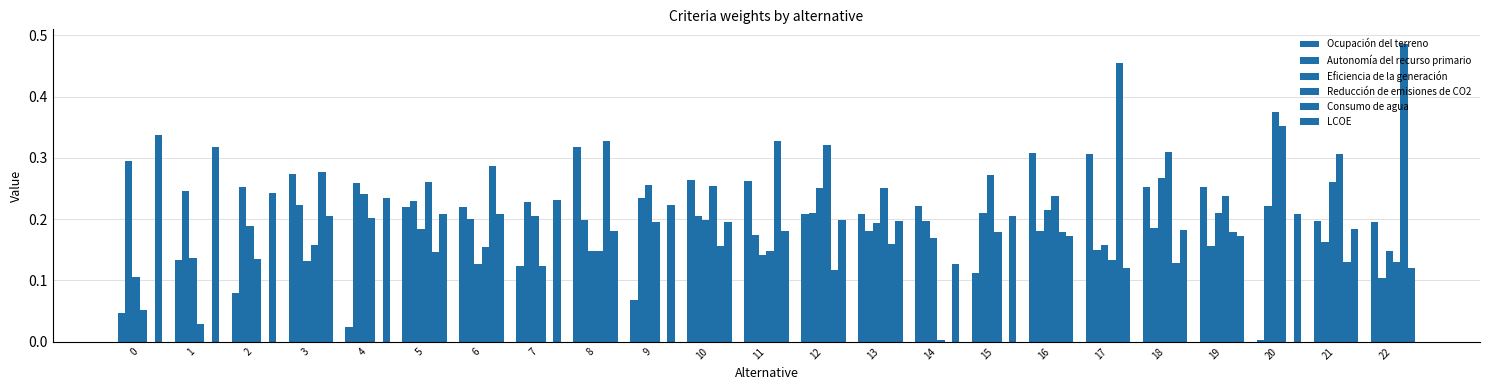

What is the maximum value shown in the chart?

0.5